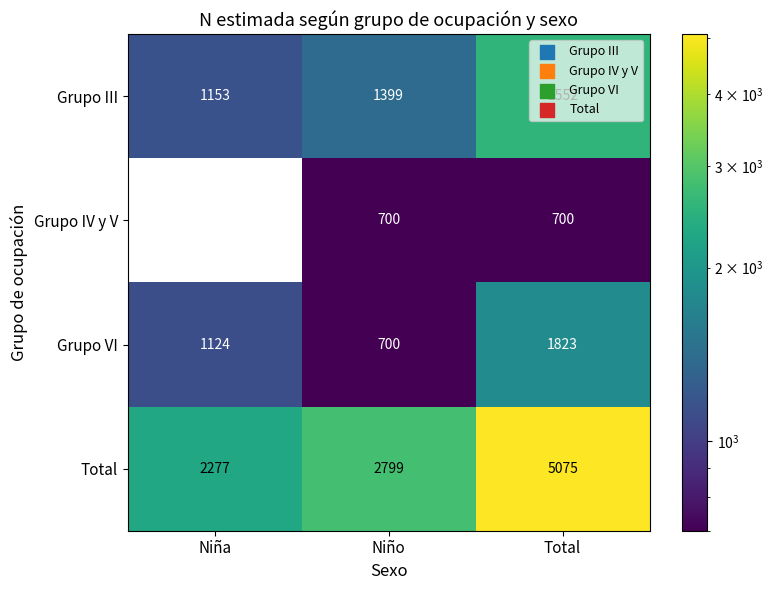

Which series changed the most between Niño and Total?

Total